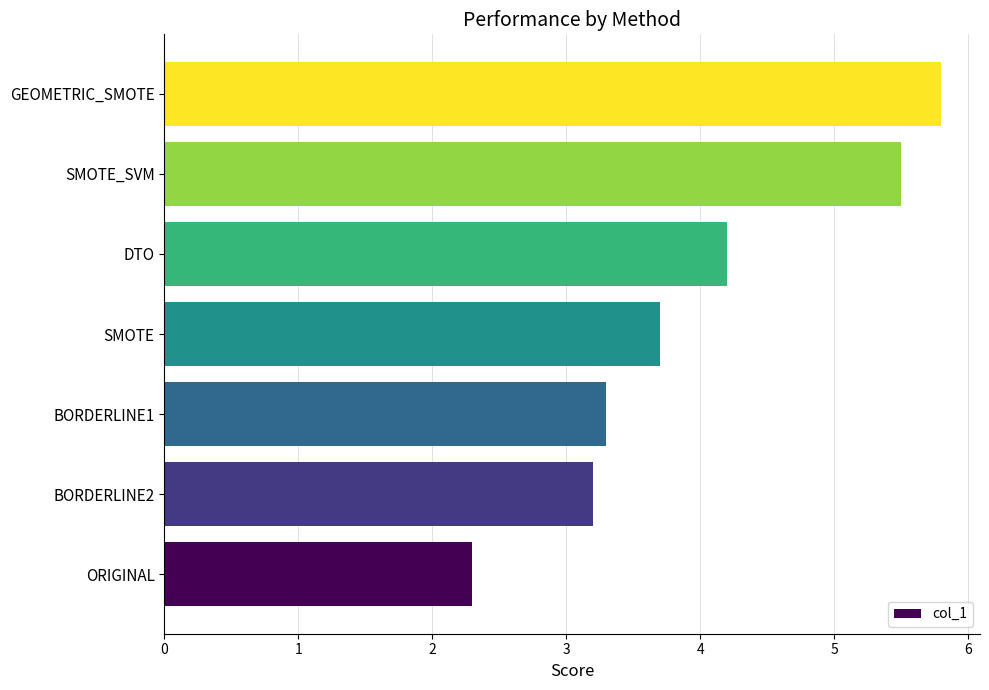

What is the approximate value at BORDERLINE1?

3.3